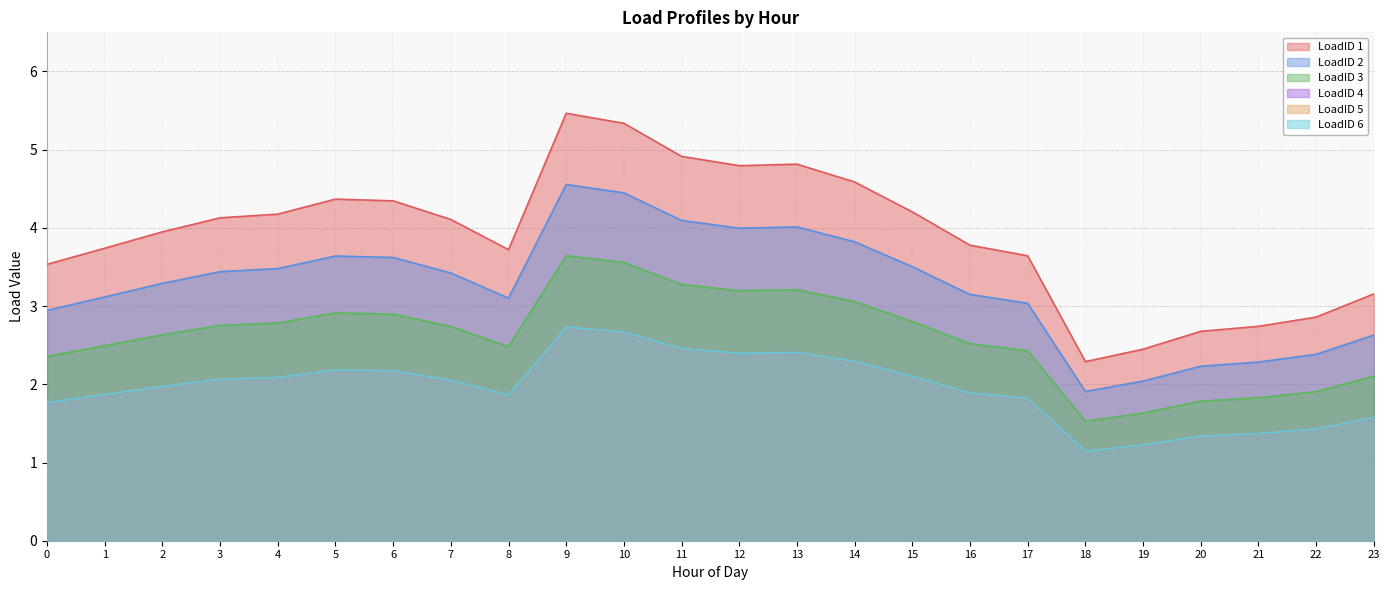

Is it true that LoadID 5 equals 3.0 at 0?

False